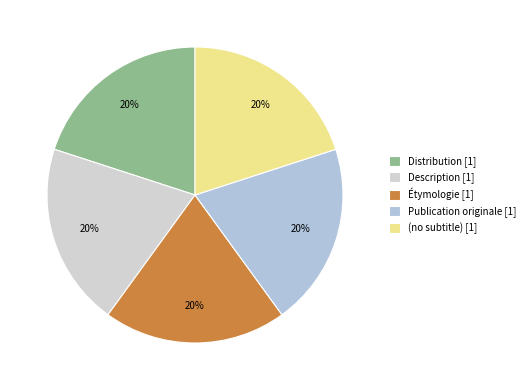

How many slices are in this pie chart?

5